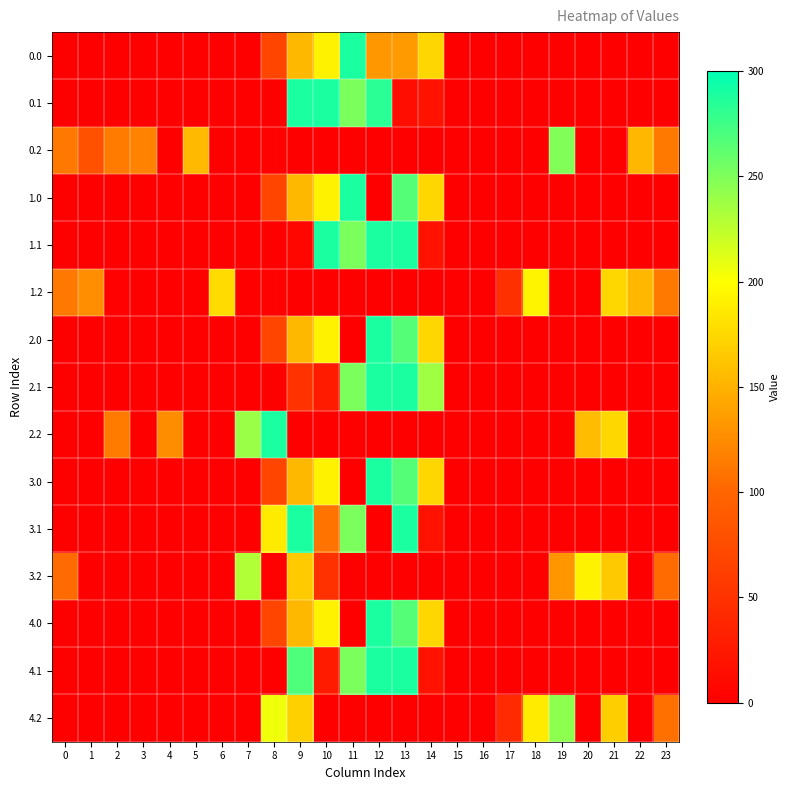

Reading right to left, transcribe all the data shown in this chart.

0.0: 23=0.0	22=0.0	21=0.0	20=0.0	19=0.0	18=0.0	17=0.0	16=0.0	15=0.0	14=174.3	13=134.3	12=132.7	11=289.0	10=191.6	9=154.4	8=68.0	7=0.0	6=0.0	5=0.0	4=0.0	3=0.0	2=0.0	1=0.0	0=0.0
0.1: 23=0.0	22=0.0	21=0.0	20=0.0	19=0.0	18=0.0	17=0.0	16=0.0	15=0.0	14=18.6	13=13.3	12=282.9	11=251.5	10=289.0	9=289.0	8=0.0	7=0.0	6=0.0	5=0.0	4=0.0	3=0.0	2=0.0	1=0.0	0=0.0
0.2: 23=112.5	22=152.6	21=0.0	20=0.0	19=249.1	18=0.0	17=0.0	16=0.0	15=0.0	14=0.0	13=0.0	12=0.0	11=0.0	10=0.0	9=0.0	8=3.2	7=0.0	6=0.0	5=155.5	4=0.0	3=119.0	2=114.5	1=80.0	0=112.9
1.0: 23=0.0	22=0.0	21=0.0	20=0.0	19=0.0	18=0.0	17=0.0	16=0.0	15=0.0	14=174.3	13=267.0	12=0.0	11=289.0	10=191.6	9=154.4	8=68.0	7=0.0	6=0.0	5=0.0	4=0.0	3=0.0	2=0.0	1=0.0	0=0.0
1.1: 23=0.0	22=0.0	21=0.0	20=0.0	19=0.0	18=0.0	17=0.0	16=0.0	15=0.0	14=18.6	13=289.0	12=289.0	11=251.5	10=289.0	9=7.2	8=0.0	7=0.0	6=0.0	5=0.0	4=0.0	3=0.0	2=0.0	1=0.0	0=0.0
1.2: 23=112.5	22=152.6	21=173.6	20=0.0	19=0.0	18=192.3	17=47.1	16=0.0	15=0.0	14=0.0	13=0.0	12=0.0	11=0.0	10=0.0	9=0.0	8=3.2	7=0.0	6=176.1	5=0.0	4=0.0	3=0.0	2=1.7	1=127.3	0=112.9
2.0: 23=0.0	22=0.0	21=0.0	20=0.0	19=0.0	18=0.0	17=0.0	16=0.0	15=0.0	14=174.3	13=267.0	12=289.0	11=0.0	10=191.6	9=154.4	8=68.0	7=0.0	6=0.0	5=0.0	4=0.0	3=0.0	2=0.0	1=0.0	0=0.0
2.1: 23=0.0	22=0.0	21=0.0	20=0.0	19=0.0	18=0.0	17=0.0	16=0.0	15=0.0	14=237.7	13=289.0	12=289.0	11=251.5	10=27.0	9=50.0	8=0.0	7=0.0	6=0.0	5=0.0	4=0.0	3=0.0	2=0.0	1=0.0	0=0.0
2.2: 23=0.0	22=0.0	21=173.6	20=156.8	19=0.0	18=0.0	17=0.0	16=0.0	15=0.0	14=0.0	13=0.0	12=0.0	11=0.0	10=0.0	9=0.0	8=289.0	7=239.7	6=0.0	5=0.0	4=125.6	3=0.0	2=114.5	1=0.0	0=0.0
3.0: 23=0.0	22=0.0	21=0.0	20=0.0	19=0.0	18=0.0	17=0.0	16=0.0	15=0.0	14=174.3	13=267.0	12=289.0	11=0.0	10=191.6	9=154.4	8=68.0	7=0.0	6=0.0	5=0.0	4=0.0	3=0.0	2=0.0	1=0.0	0=0.0
3.1: 23=0.0	22=0.0	21=0.0	20=0.0	19=0.0	18=0.0	17=0.0	16=0.0	15=0.0	14=18.6	13=289.0	12=0.0	11=251.5	10=109.6	9=289.0	8=186.6	7=0.0	6=0.0	5=0.0	4=0.0	3=0.0	2=0.0	1=0.0	0=0.0
3.2: 23=103.5	22=0.0	21=164.6	20=191.8	19=132.3	18=0.0	17=0.0	16=0.0	15=0.0	14=0.0	13=0.0	12=0.0	11=0.0	10=48.4	9=165.8	8=3.2	7=230.7	6=0.0	5=0.0	4=0.0	3=0.0	2=0.0	1=0.0	0=103.9
4.0: 23=0.0	22=0.0	21=0.0	20=0.0	19=0.0	18=0.0	17=0.0	16=0.0	15=0.0	14=174.3	13=267.0	12=289.0	11=0.0	10=191.6	9=154.4	8=68.0	7=0.0	6=0.0	5=0.0	4=0.0	3=0.0	2=0.0	1=0.0	0=0.0
4.1: 23=0.0	22=0.0	21=0.0	20=0.0	19=0.0	18=0.0	17=0.0	16=0.0	15=0.0	14=18.6	13=289.0	12=289.0	11=251.5	10=27.0	9=269.2	8=0.0	7=0.0	6=0.0	5=0.0	4=0.0	3=0.0	2=0.0	1=0.0	0=0.0
4.2: 23=107.5	22=0.0	21=168.6	20=0.0	19=244.1	18=187.3	17=42.1	16=0.0	15=0.0	14=0.0	13=0.0	12=0.0	11=0.0	10=0.0	9=169.8	8=205.4	7=0.0	6=0.0	5=0.0	4=0.0	3=0.0	2=0.0	1=0.0	0=0.0